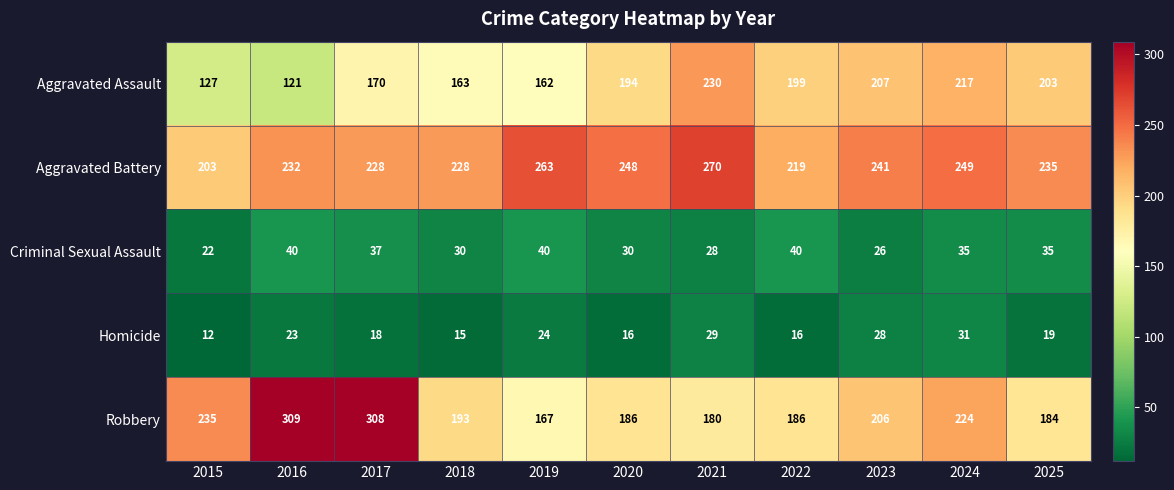

Rank the series by their maximum value, from highest to lowest.

Robbery, Aggravated Battery, Aggravated Assault, Criminal Sexual Assault, Homicide